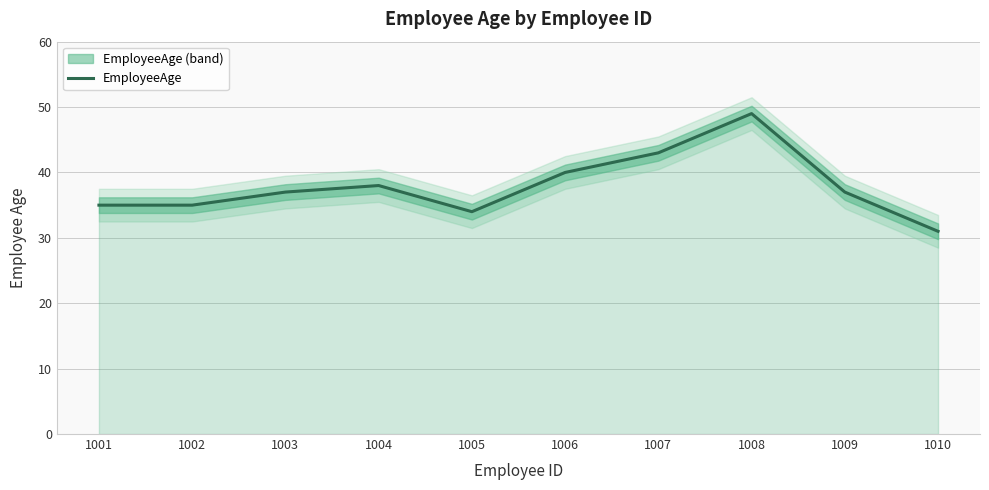

Rank the categories by value from highest to lowest.

1008, 1007, 1006, 1004, 1003, 1009, 1001, 1002, 1005, 1010